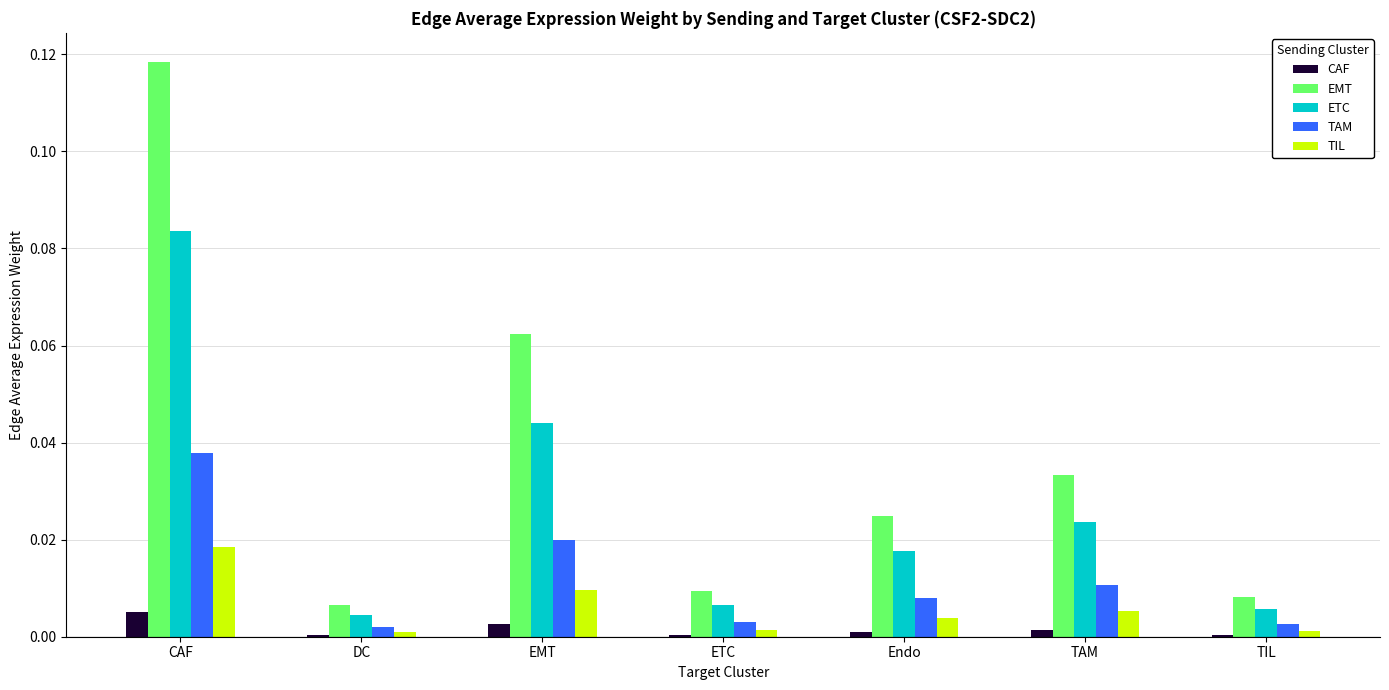

What are all the series names shown in the legend?

CAF, EMT, ETC, TAM, TIL